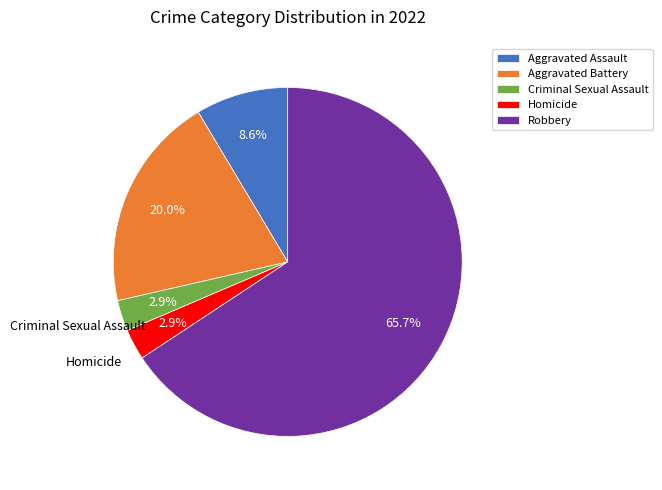

Which has a higher value, Homicide or Robbery?

Robbery